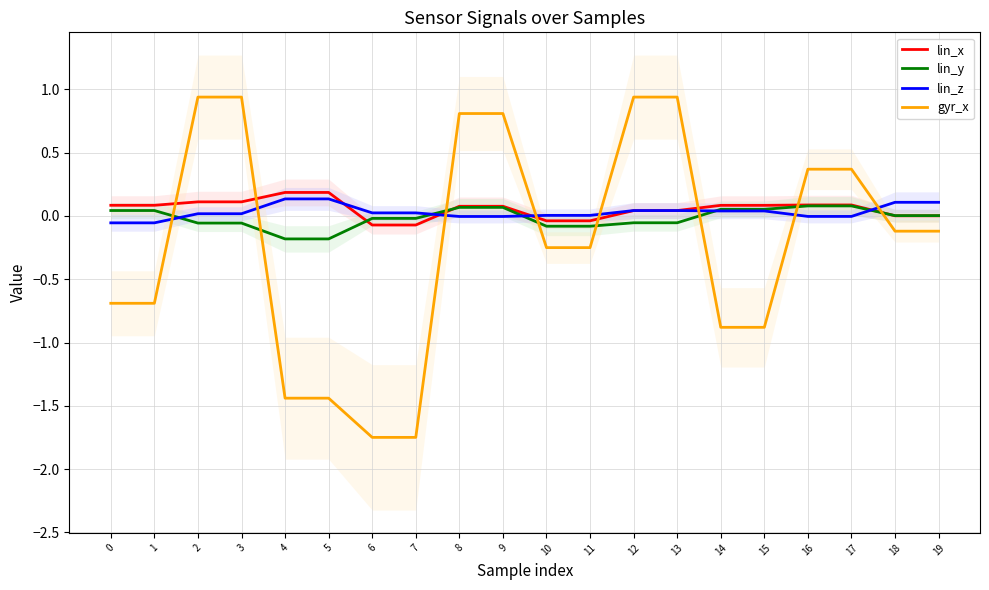

What is the value of the lin_y point at the 13th from the left?

-0.1